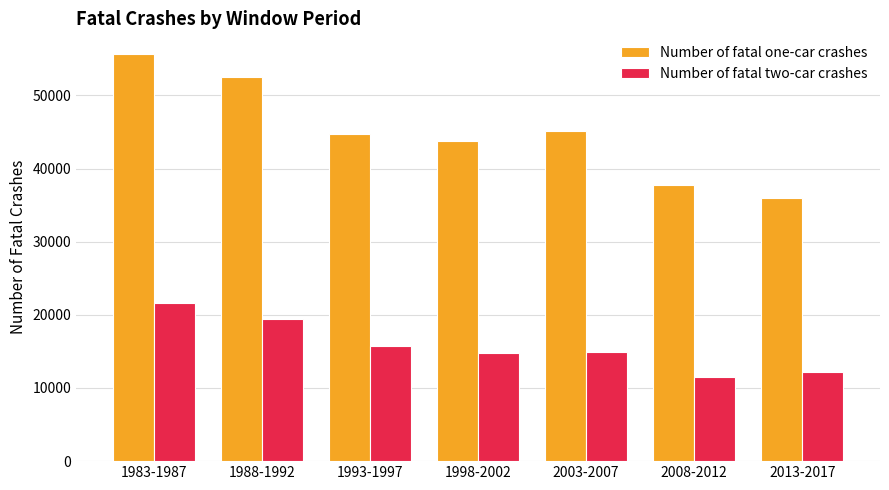

Read the Number of fatal two-car crashes value at 1998-2002, to the nearest 50.

14750